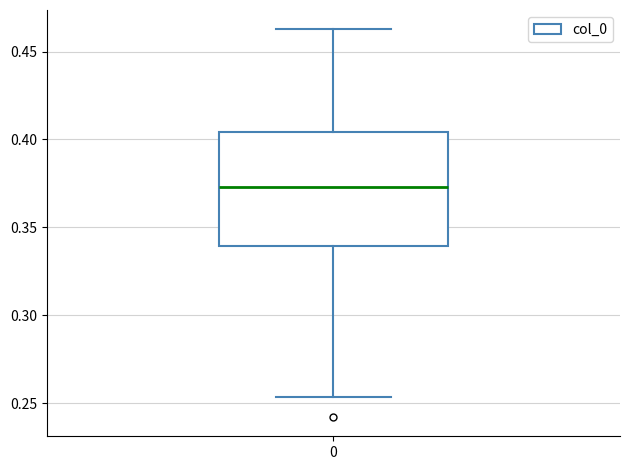

Read this box plot against the y-axis: the position of the median line, the range covered by the box, and the ends of both whiskers. The values are not printed on the chart, so give them approximately, as read against the axis.

median 0.375, box 0.340 to 0.405, whiskers 0.255 to 0.465